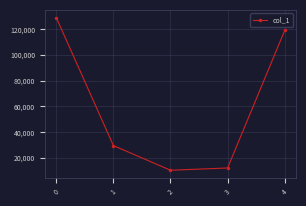

What is the ratio of the value at 4 to the value at 3?

9.8